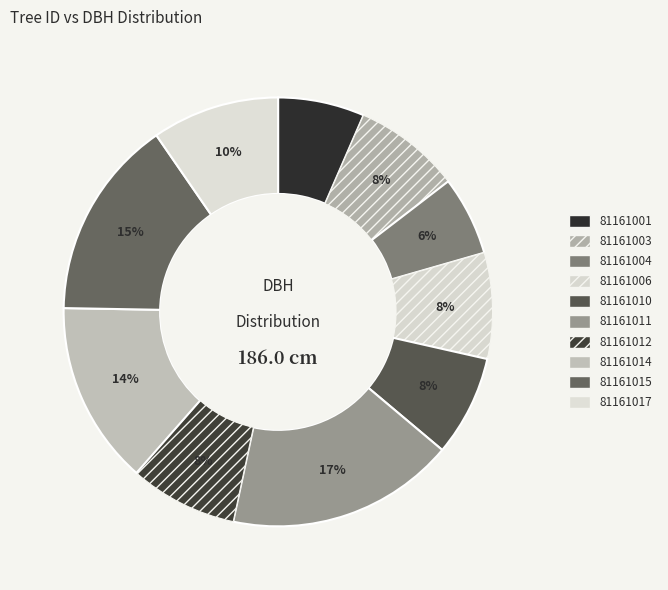

Count the number of slices in the pie.

10